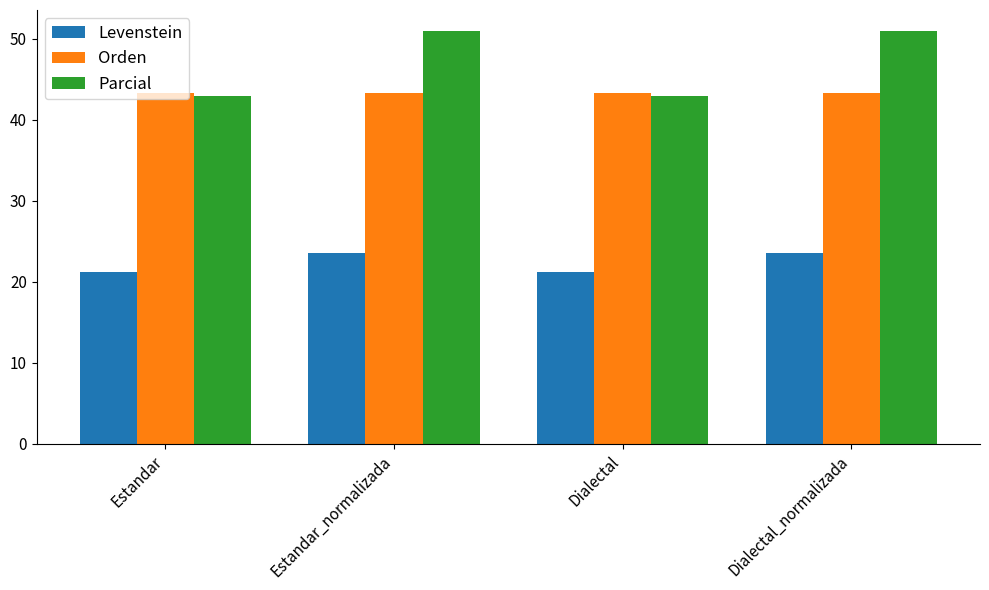

How many data points in Levenstein are less than 23?

2